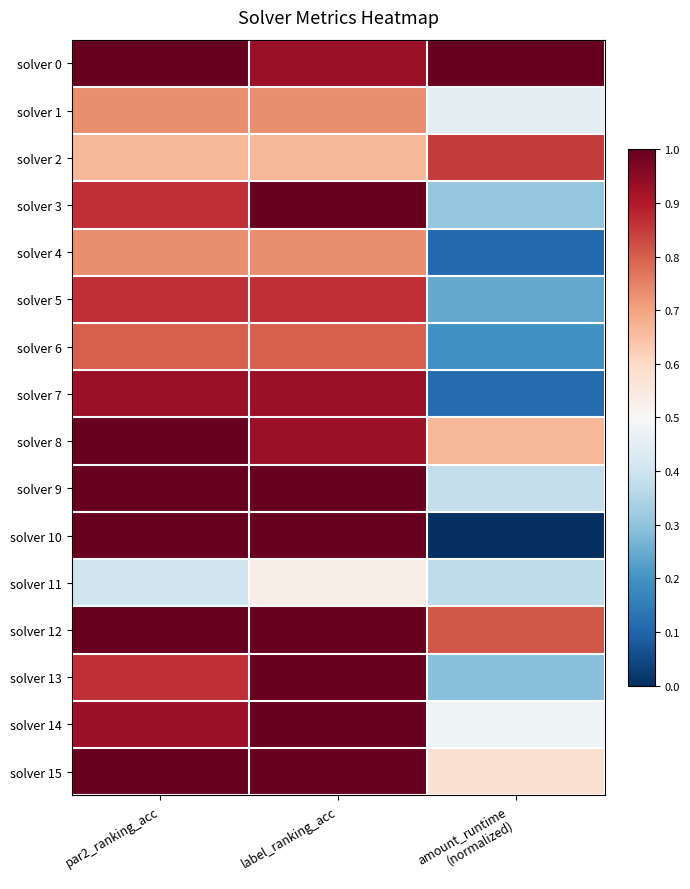

Which series changed the most between par2_ranking_acc and amount_runtime (normalized)?

solver 10